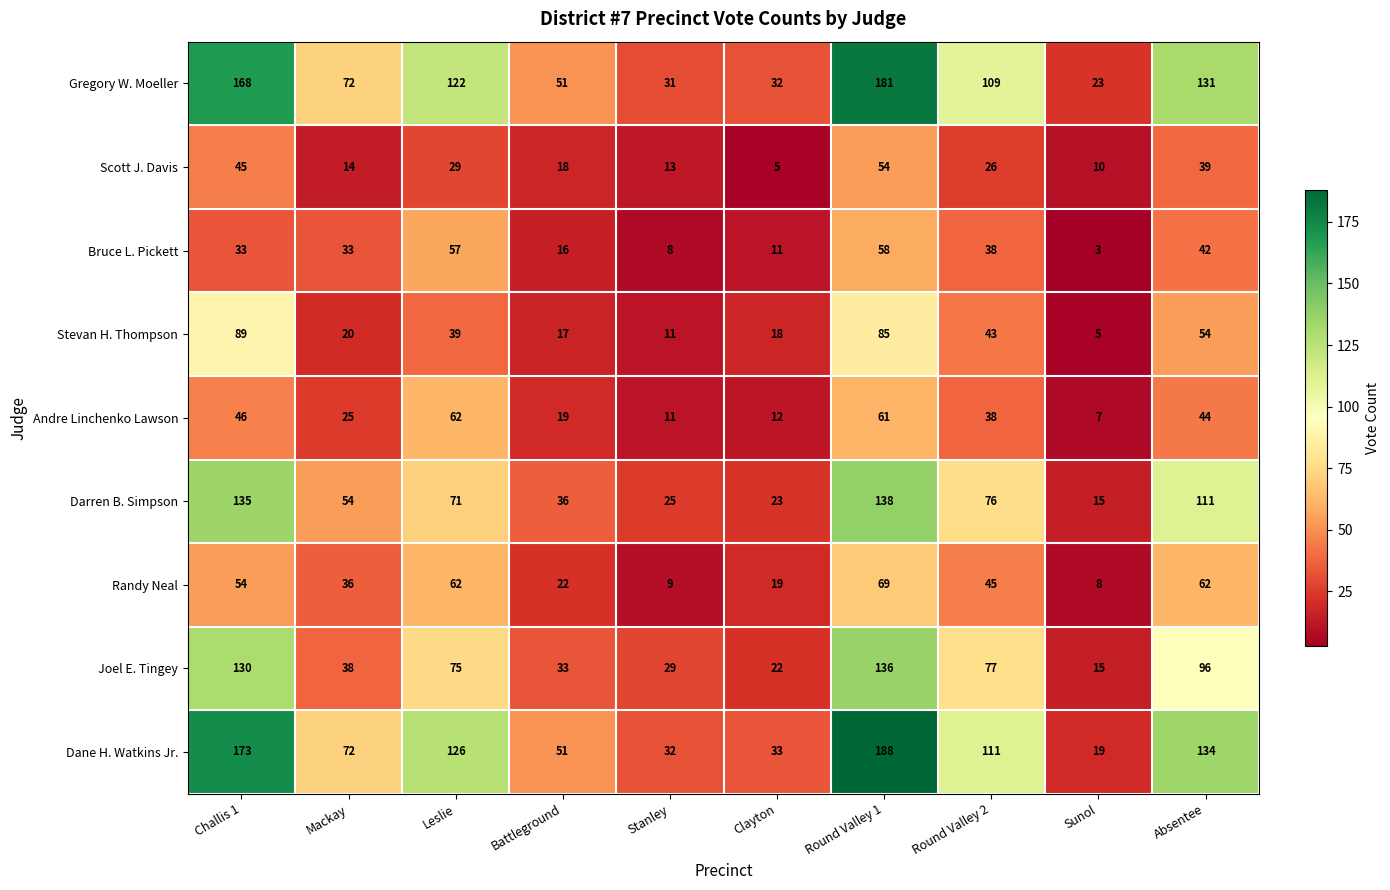

True or false: Andre Linchenko Lawson has a value of 11 at Stanley.

True